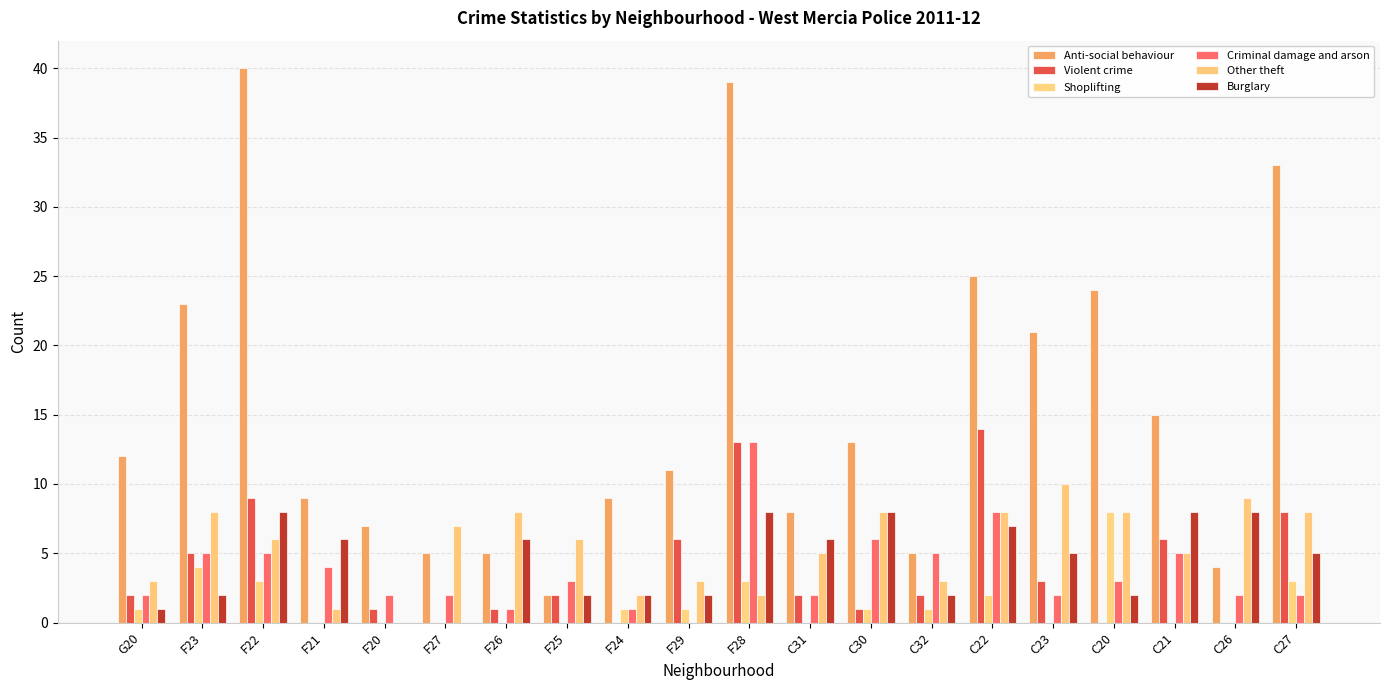

Between F23 and F20, which series saw the biggest shift?

Anti-social behaviour